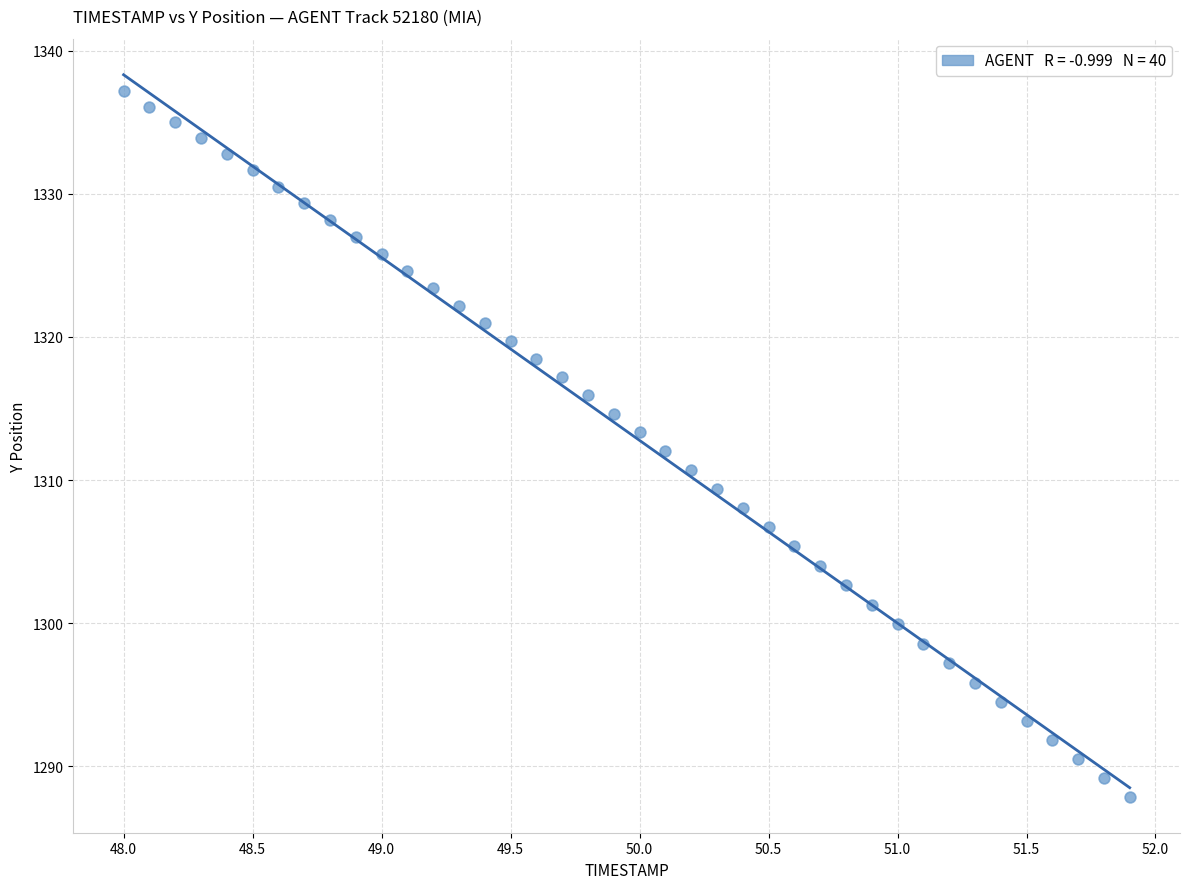

What is the range of Y values (max minus min)?

49.3